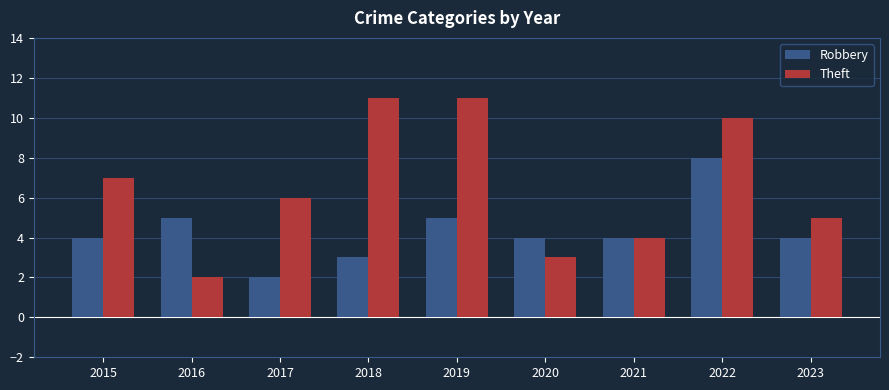

Which category has the lowest value in the Robbery series?

2017